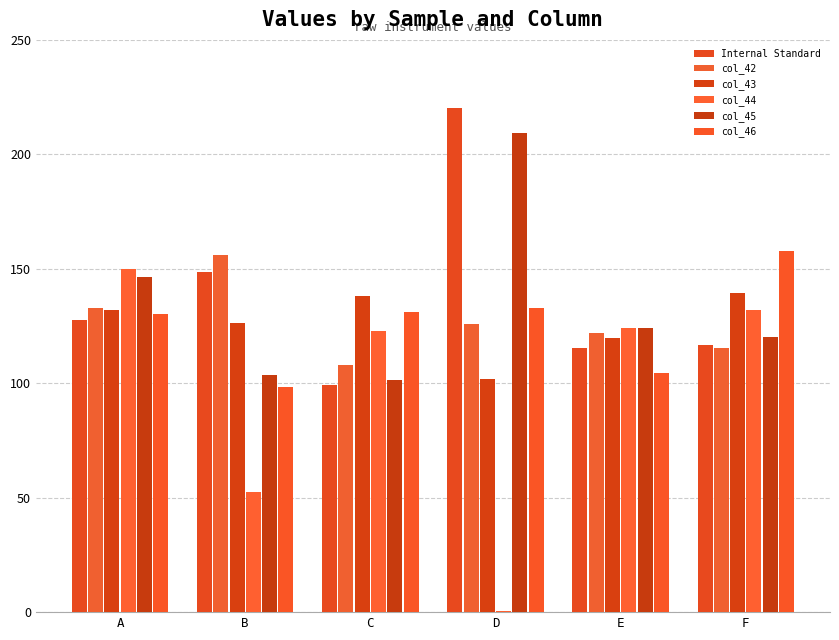

Are the bars horizontal?

No